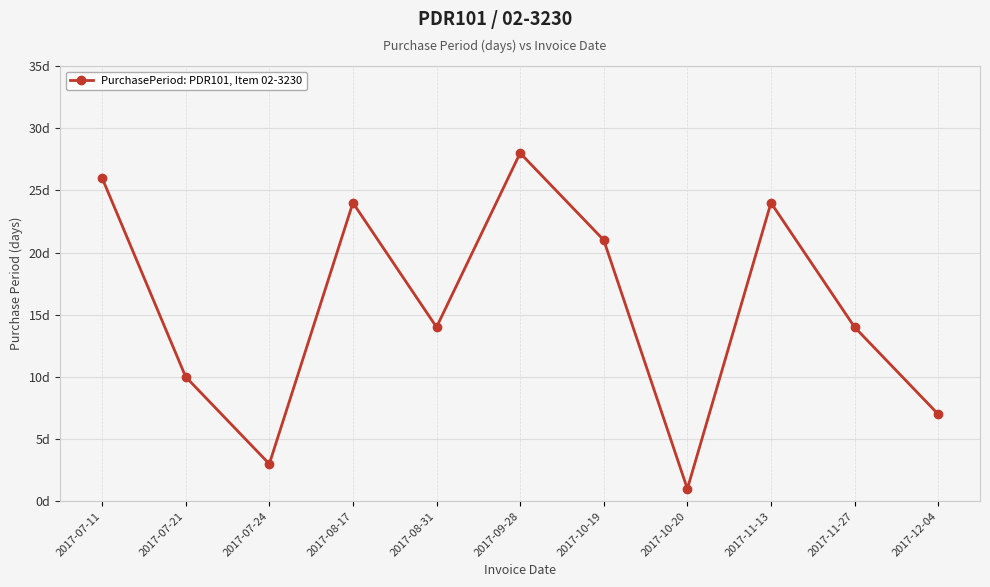

Is this an area chart (filled region under the line)?

No